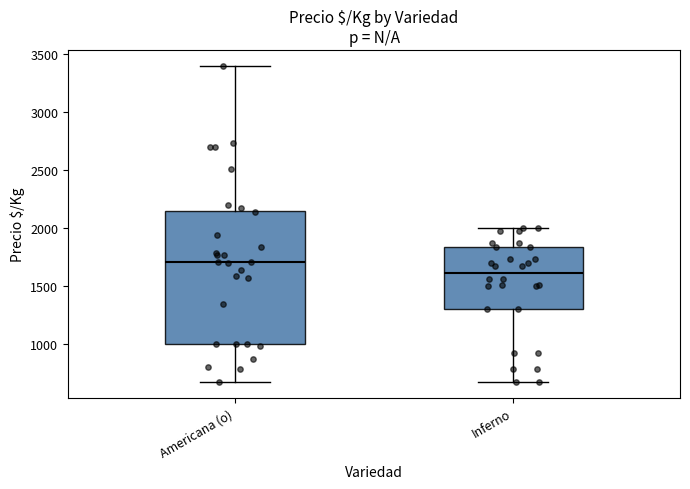

Where is the lower edge of the box for Americana (o) on the y-axis? The values are not printed on the chart, so give them approximately, as read against the axis.

1000